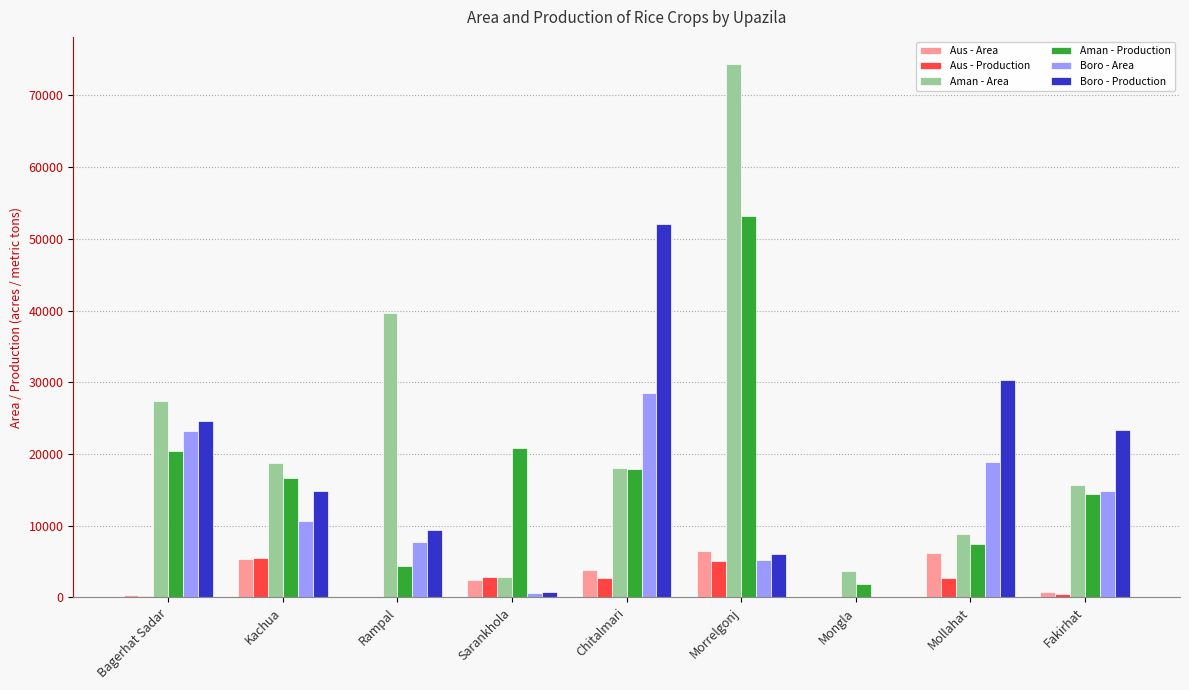

What is the maximum value shown in the chart?

74425